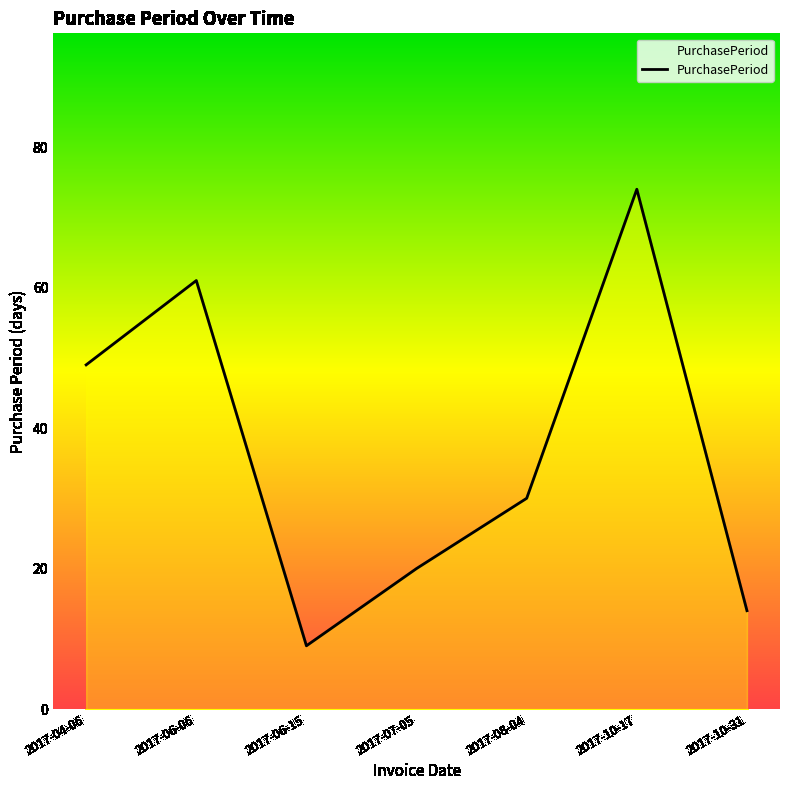

Which category has the highest value across all series?

2017-10-17